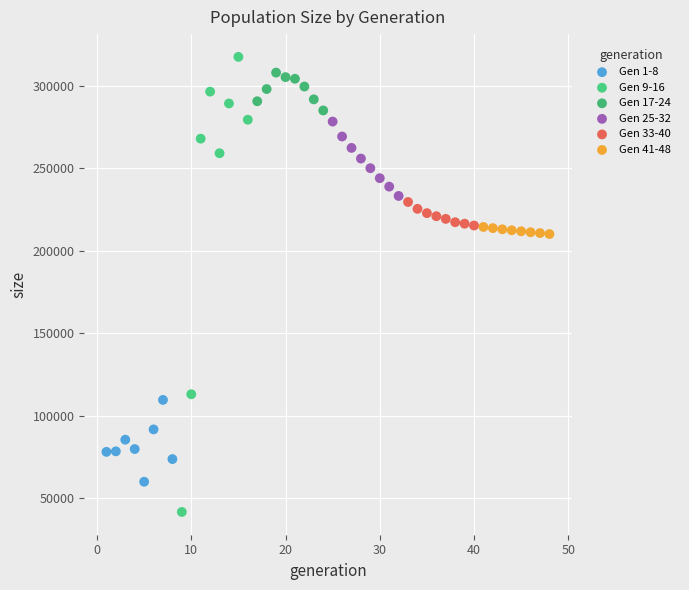

Which series contains the lowest Y value?

Gen 9-16